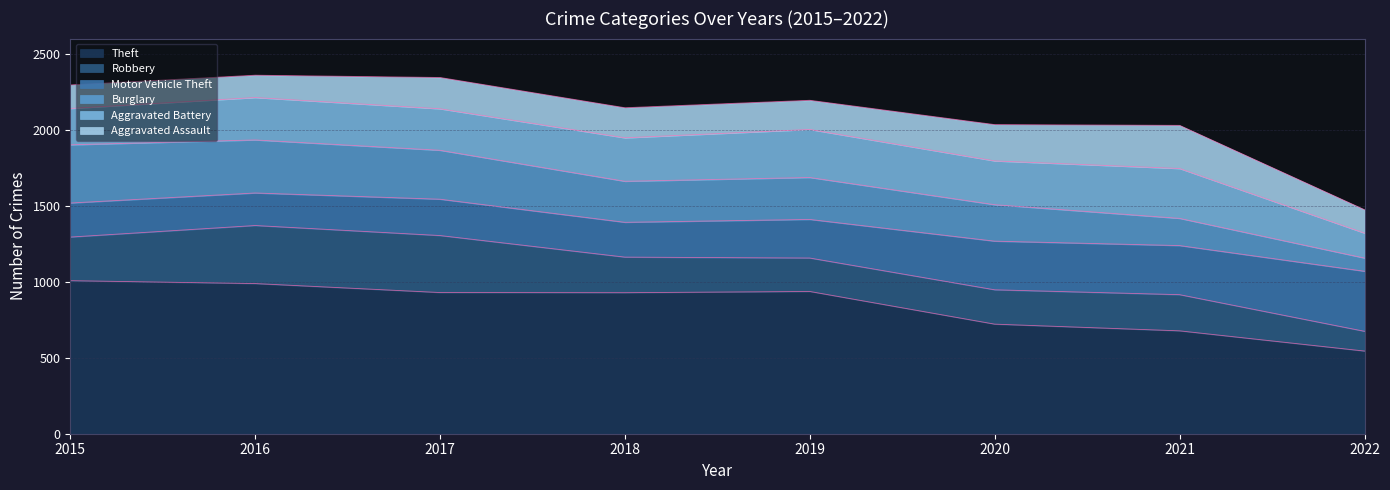

How many times do Robbery and Aggravated Battery cross each other?

1